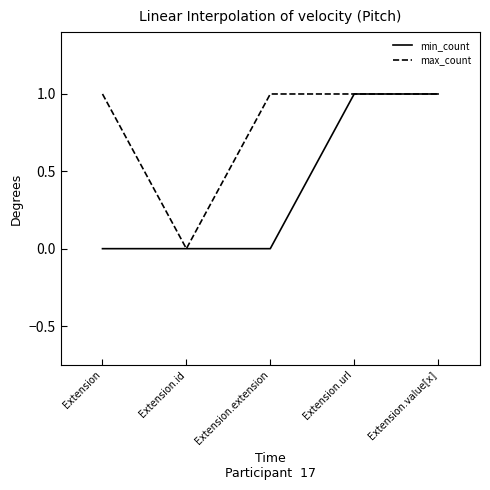

Reading right to left, what are all the values shown in this chart?

min_count: 1	1	0	0	0
max_count: 1	1	1	0	1